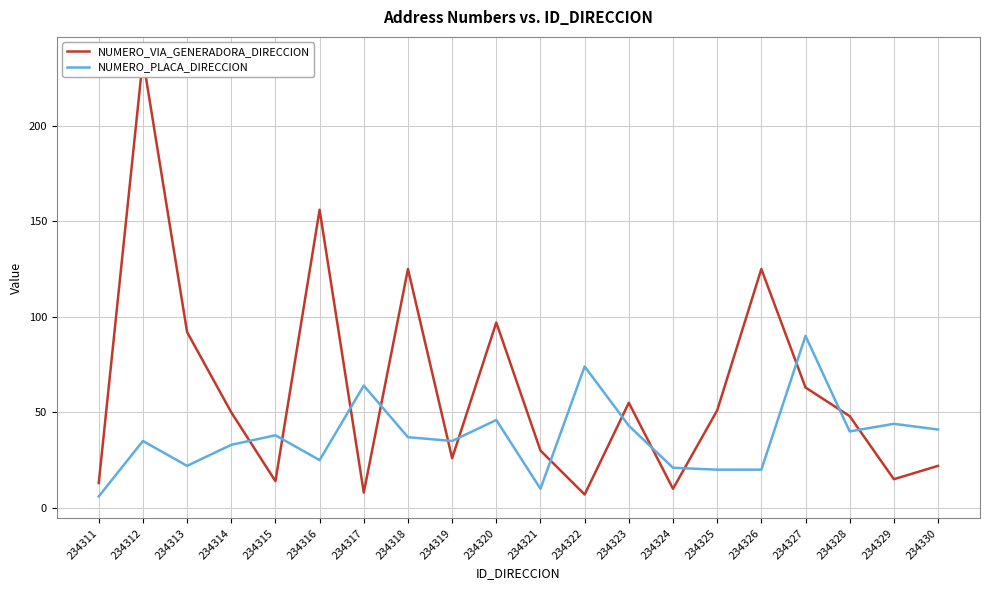

At which category is the sum across all series the highest?

234312